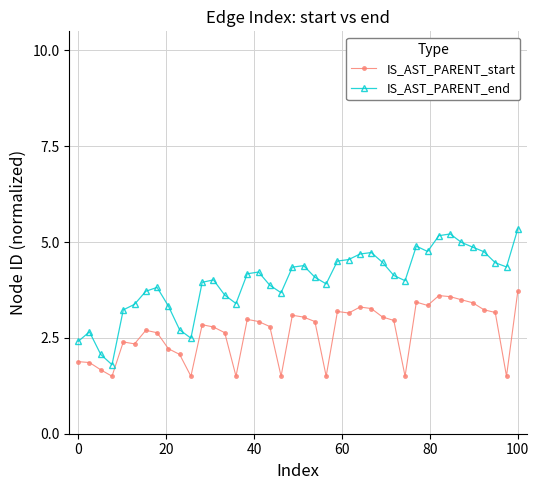

Which series has the largest range (max minus min)?

IS_AST_PARENT_end